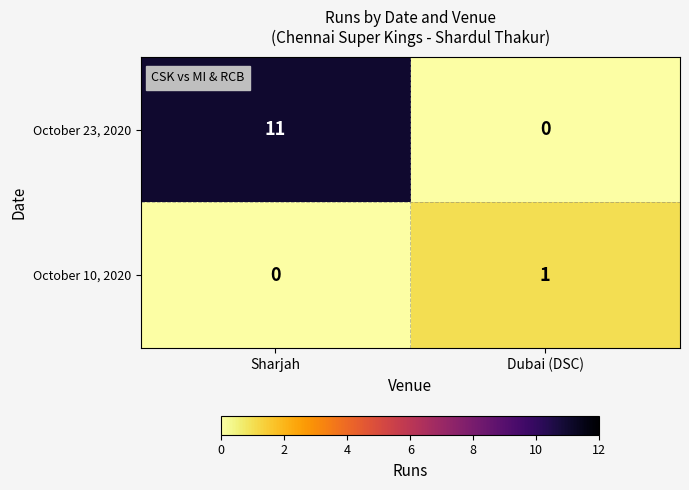

Rank the series by their average value, from highest to lowest.

October 23, 2020, October 10, 2020